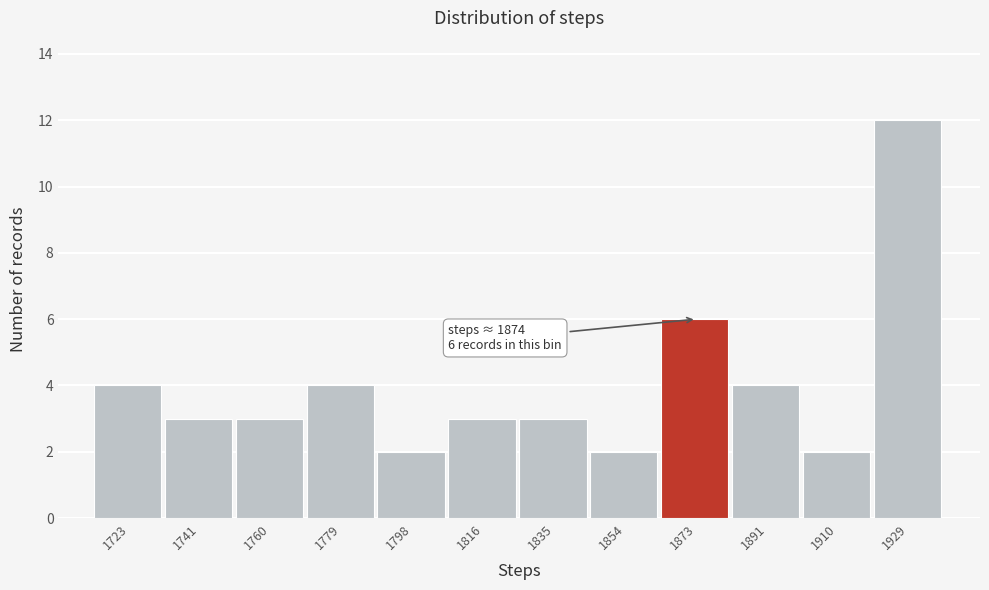

Reading left to right, transcribe all the data shown in this chart.

4	3	3	4	2	3	3	2	6	4	2	12